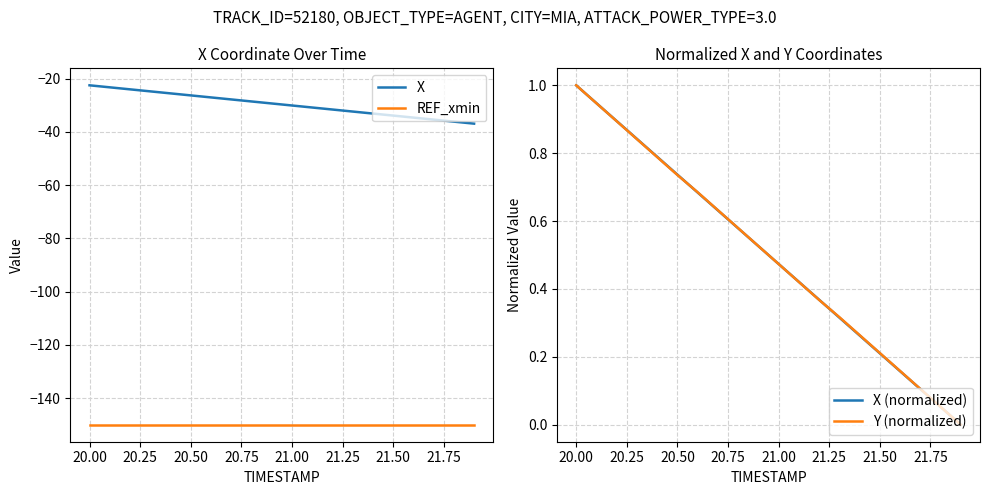

True or false: X and REF_xmin intersect in this chart.

False